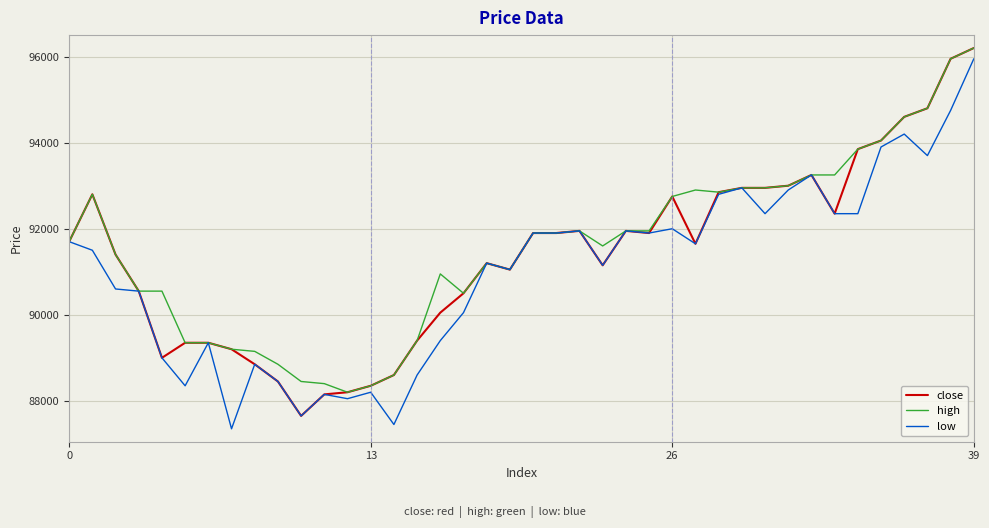

What is the average value of the high series?

91565